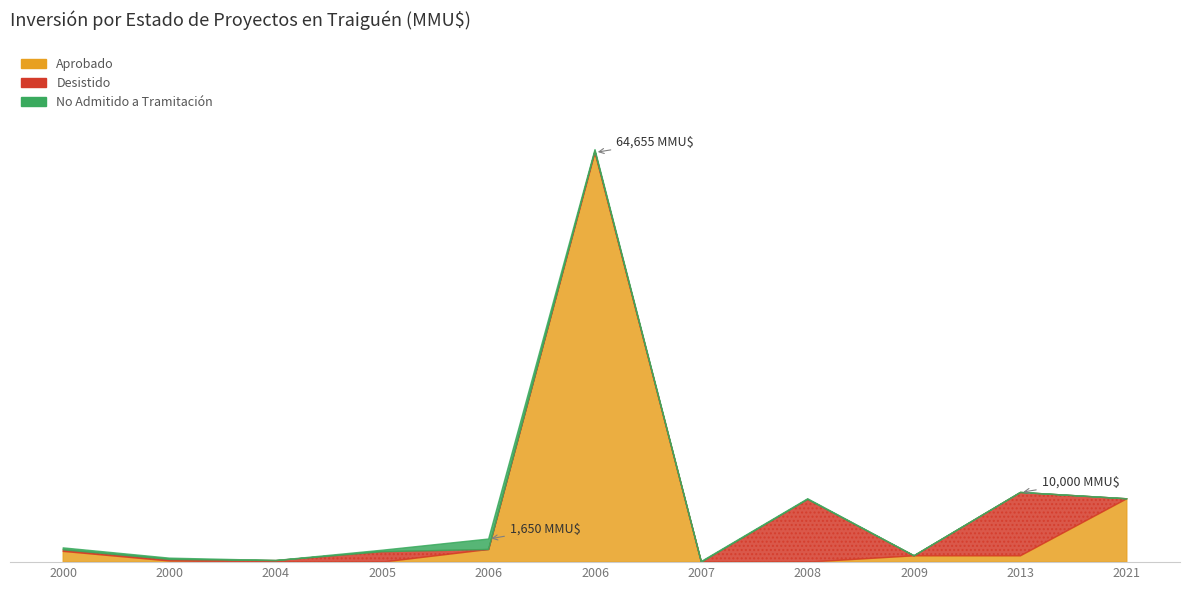

What is the sum of the Aprobado values at 2006 and 2008?

2000